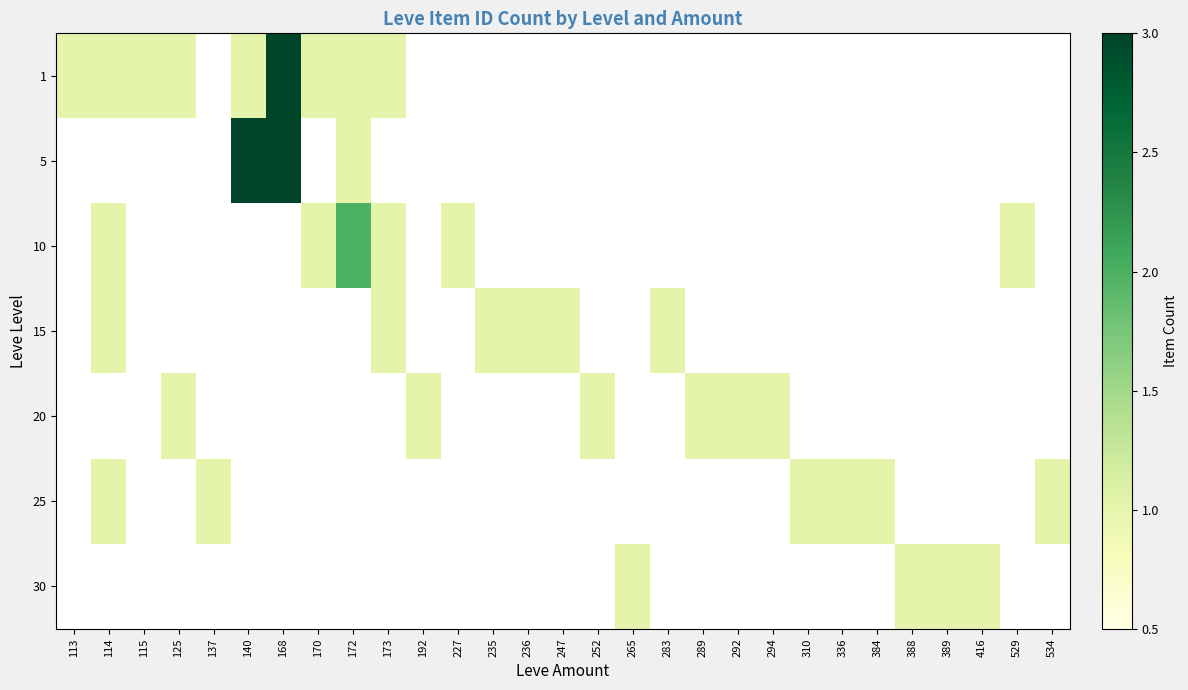

At 114, list the series in order from smallest to largest.

5, 20, 30, 1, 10, 15, 25